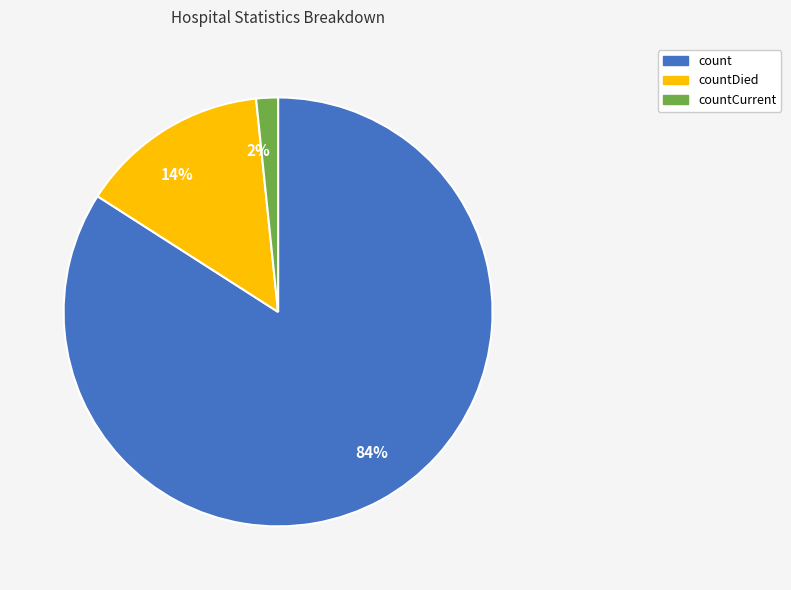

Is the sum of 84% and 14% greater than half?

Yes